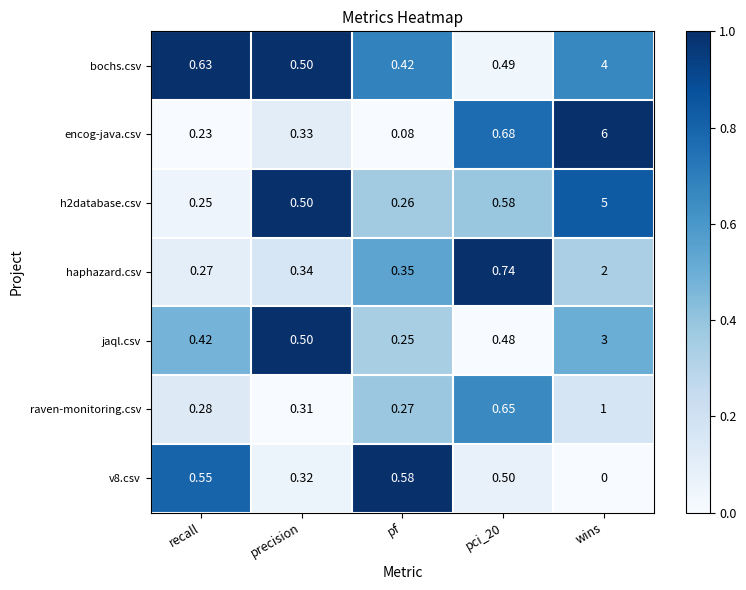

At which label is raven-monitoring.csv closest to 0?

pf